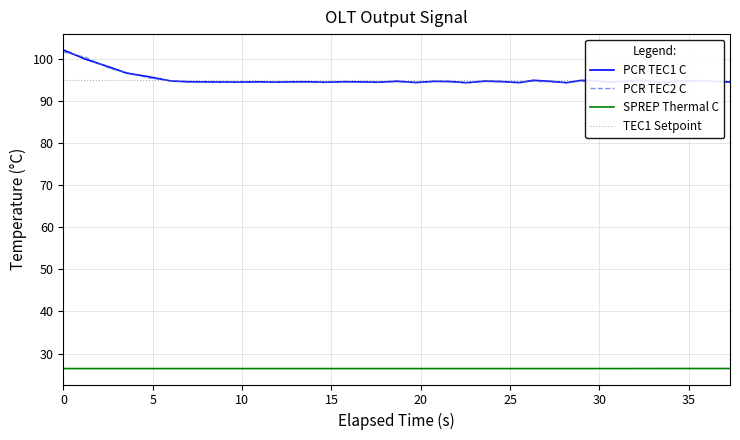

What is the value of the PCR TEC2 C point at the 36th from the left?

94.5